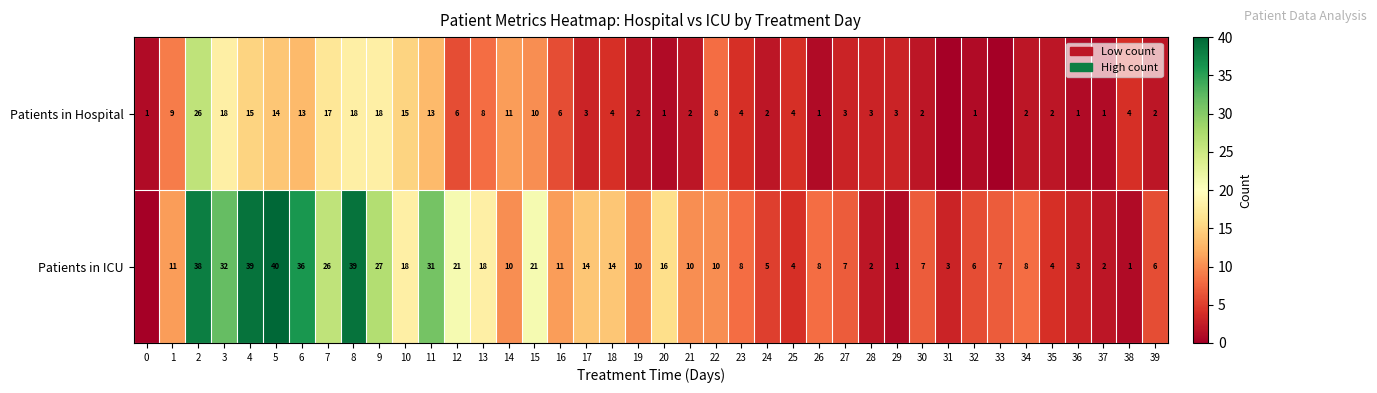

Is it true that Patients in ICU equals 14 at 18?

True